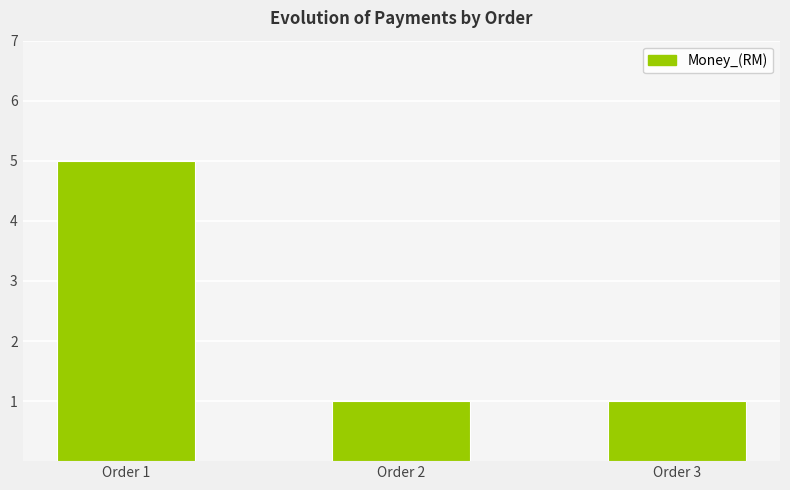

What is the maximum value shown in the chart?

5